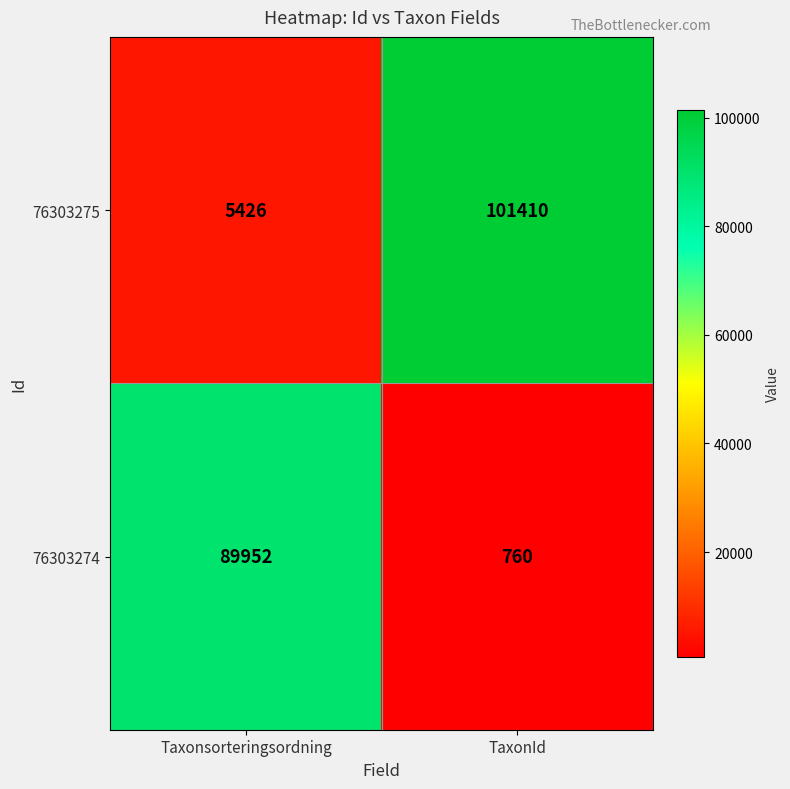

What is the difference between the maximum and minimum values in the 76303275 series?

95984